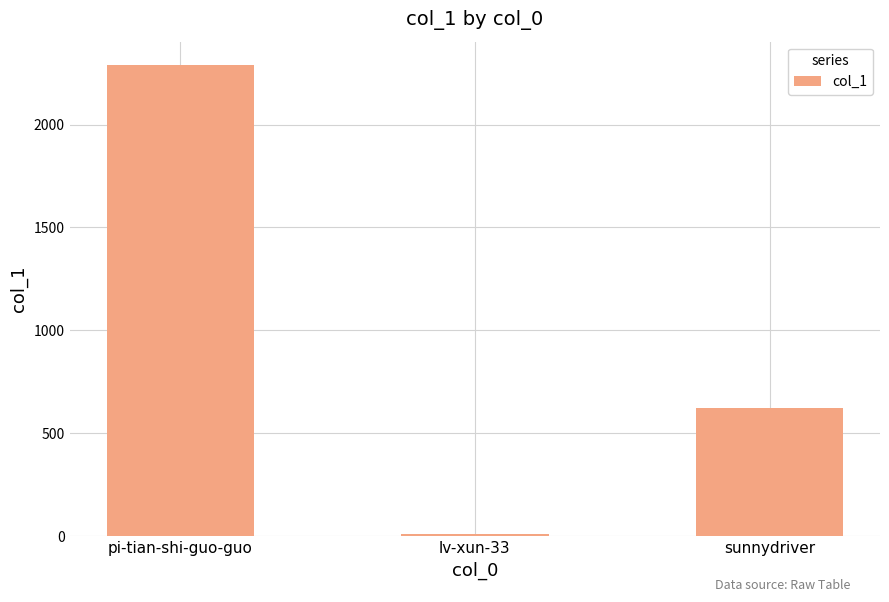

Rank the categories by value from lowest to highest.

lv-xun-33, sunnydriver, pi-tian-shi-guo-guo